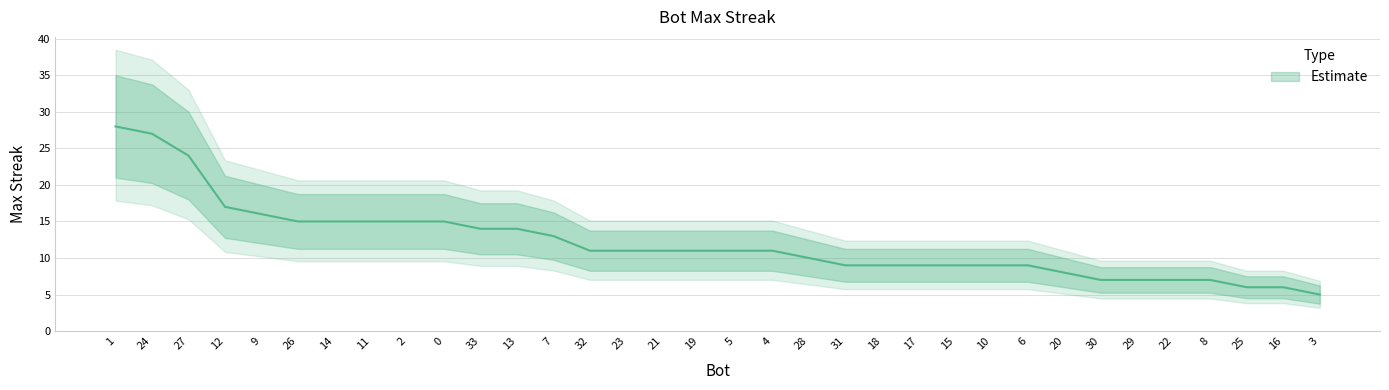

Reading left to right, list all the values displayed in this chart.

28	27	24	17	16	15	15	15	15	15	14	14	13	11	11	11	11	11	11	10	9	9	9	9	9	9	8	7	7	7	7	6	6	5